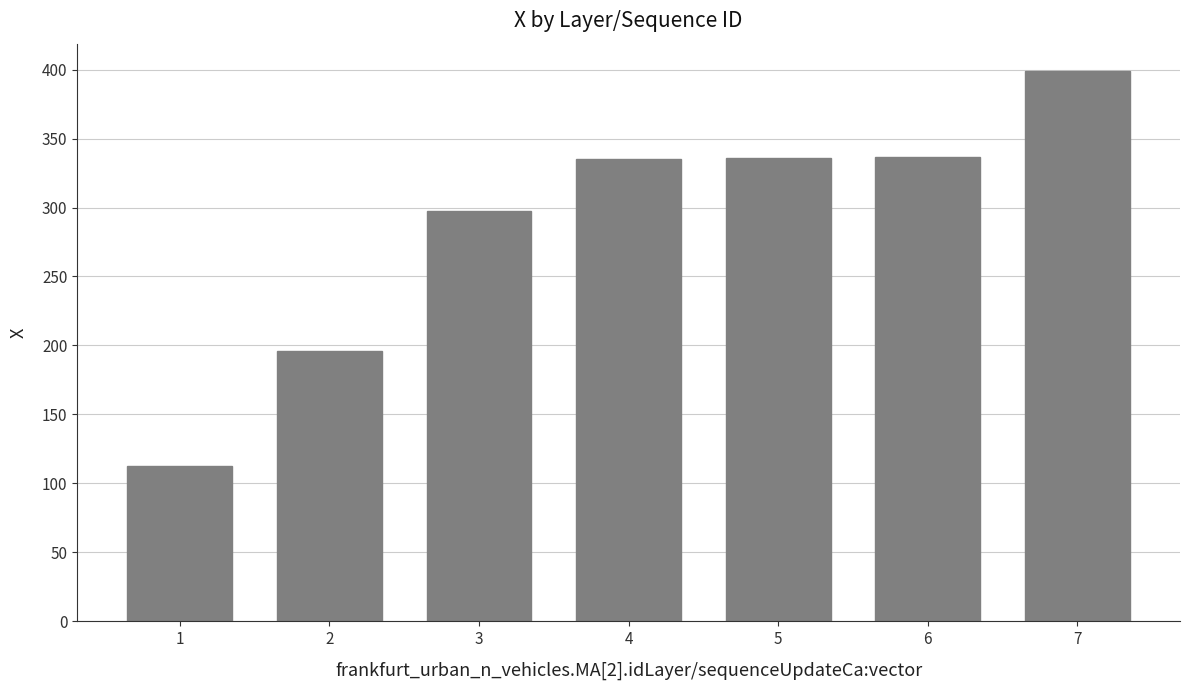

Which category has the lowest value across all series?

1